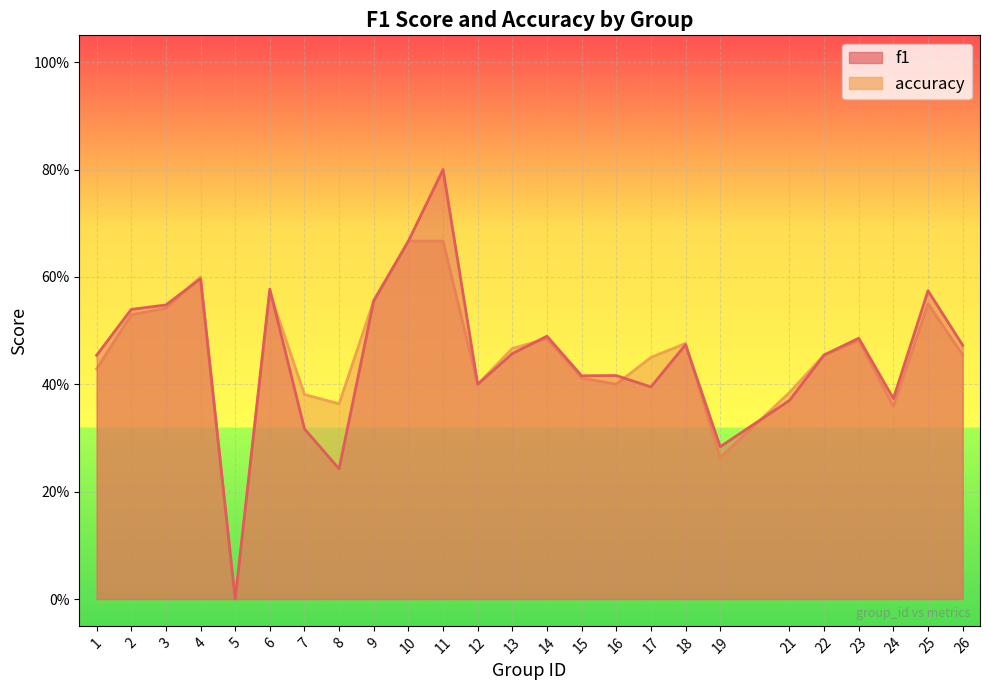

What is the maximum value for accuracy?

0.7